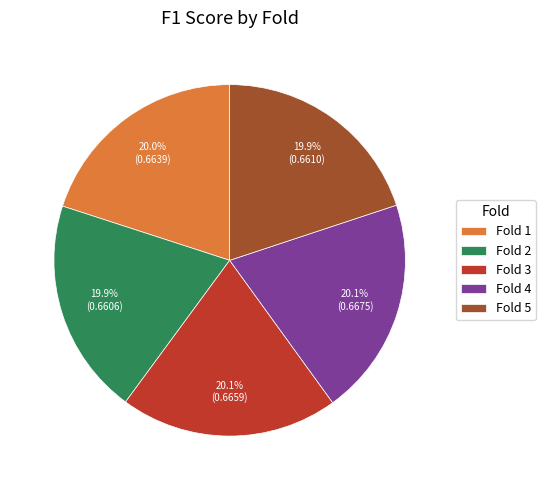

How many slices are in this pie chart?

5